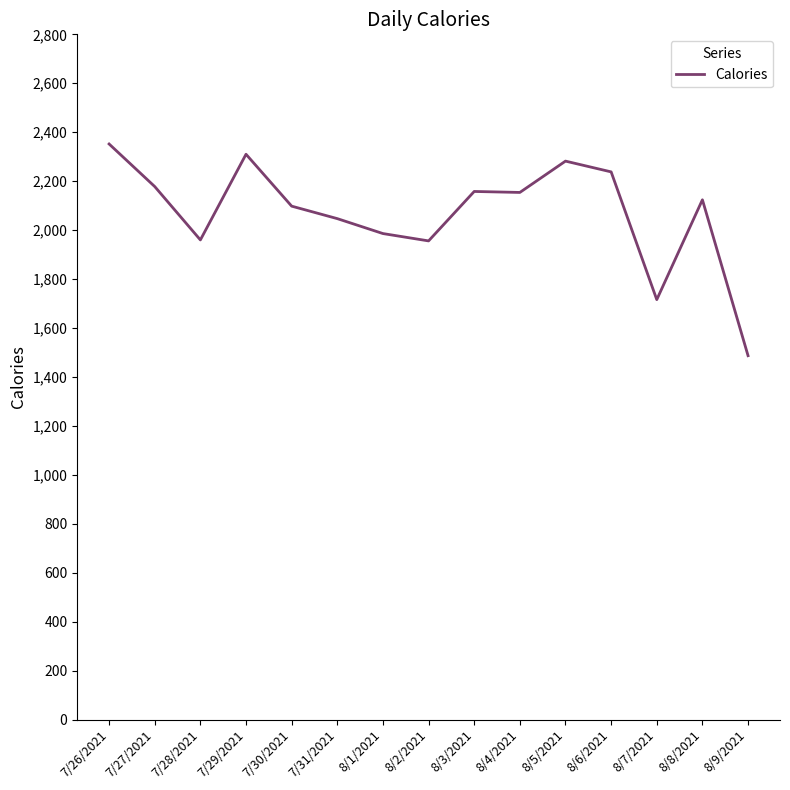

Does the chart display data point markers on the line(s)?

No